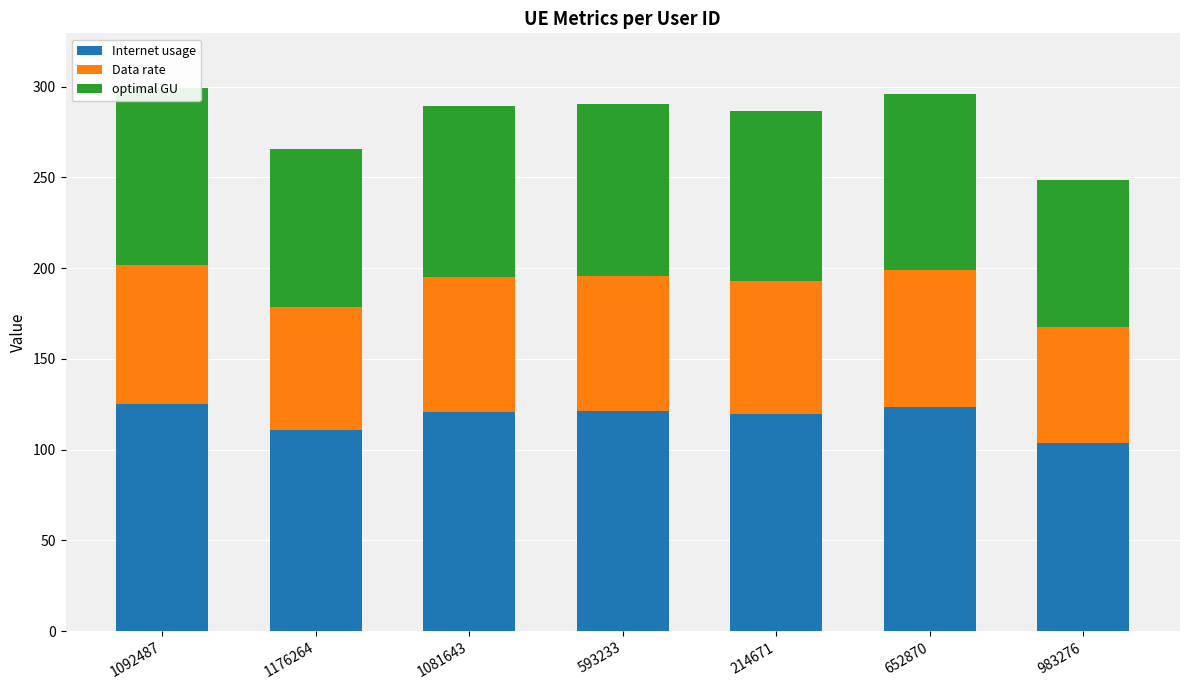

Reading left to right, transcribe all the data shown in this chart.

Internet usage: 125.0	110.9	120.9	121.3	119.6	123.5	103.8
Data rate: 76.6	68.0	74.1	74.4	73.3	75.7	63.6
optimal GU: 97.9	86.8	94.6	95.0	93.6	96.7	81.3